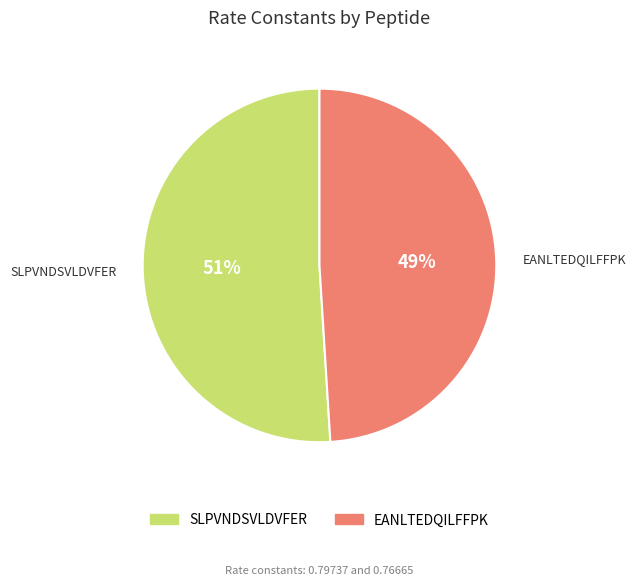

What is the smallest slice in the pie chart?

EANLTEDQILFFPK